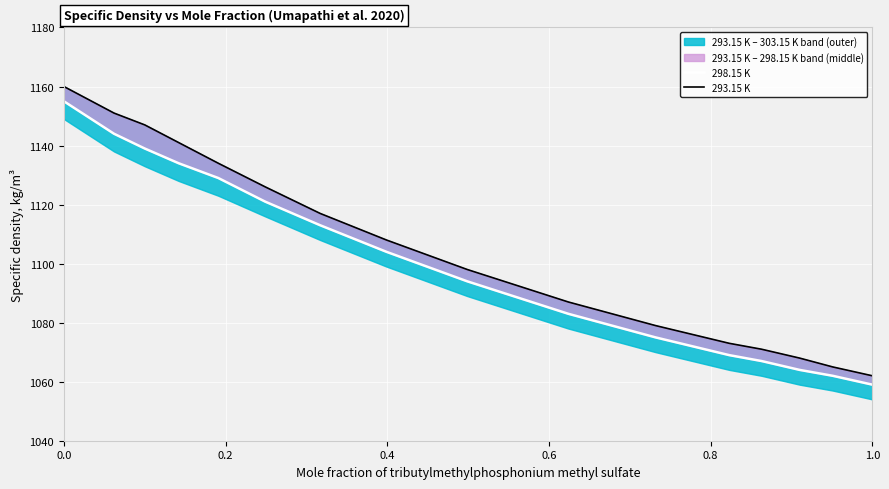

Rank the series by their maximum value, from highest to lowest.

293.15 K, 298.15 K